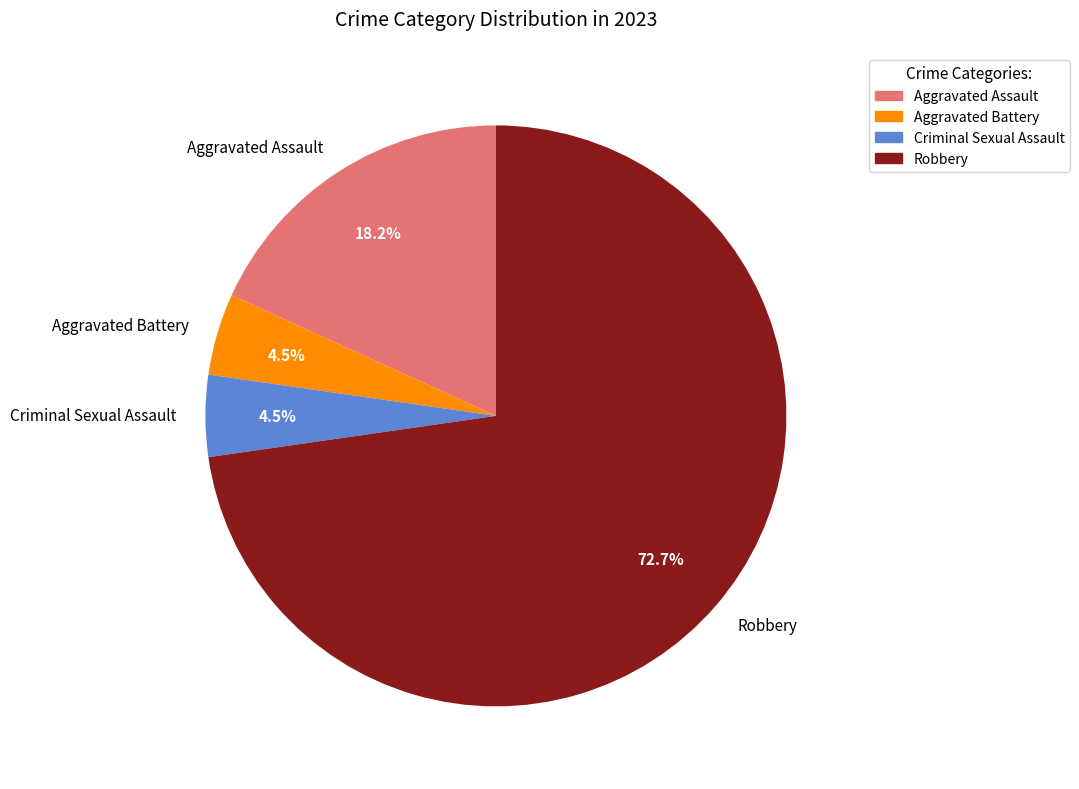

How many segments does this pie chart have?

4